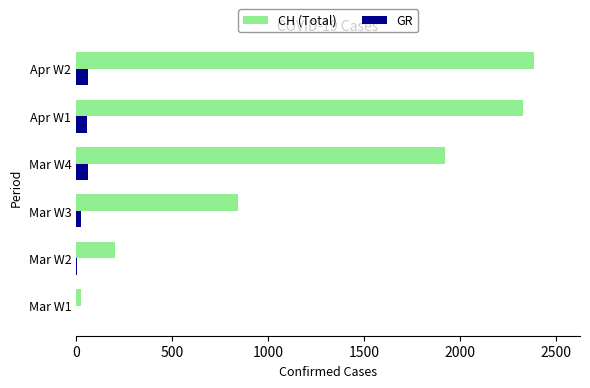

What are all the series names shown in the legend?

CH (Total), GR